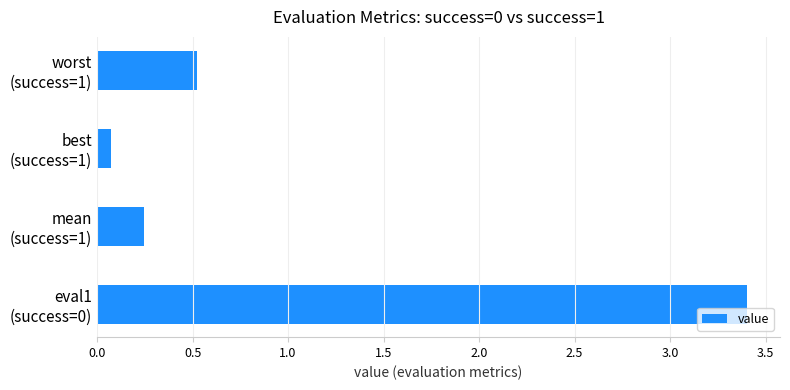

Which category has the lowest value across all series?

best
(success=1)